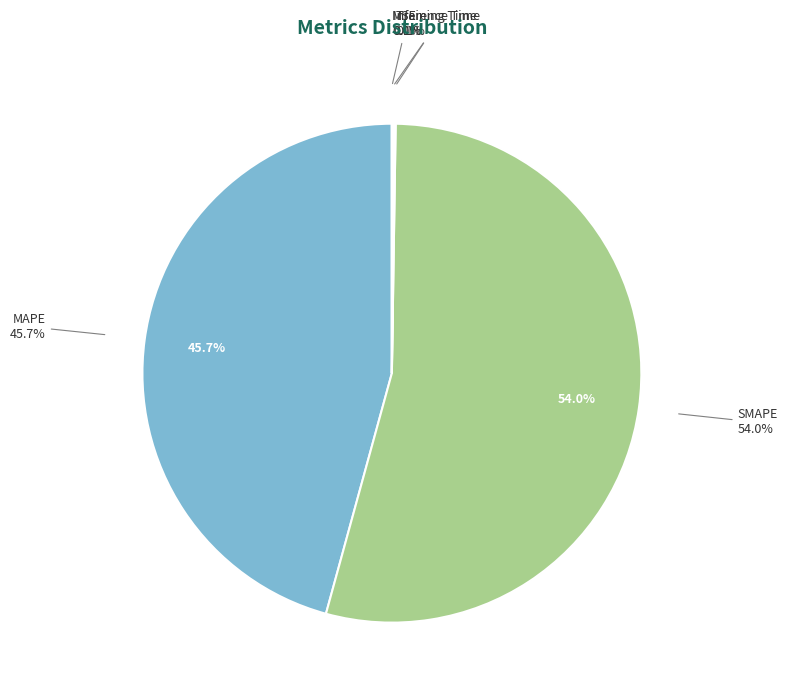

How many slices are in this pie chart?

5